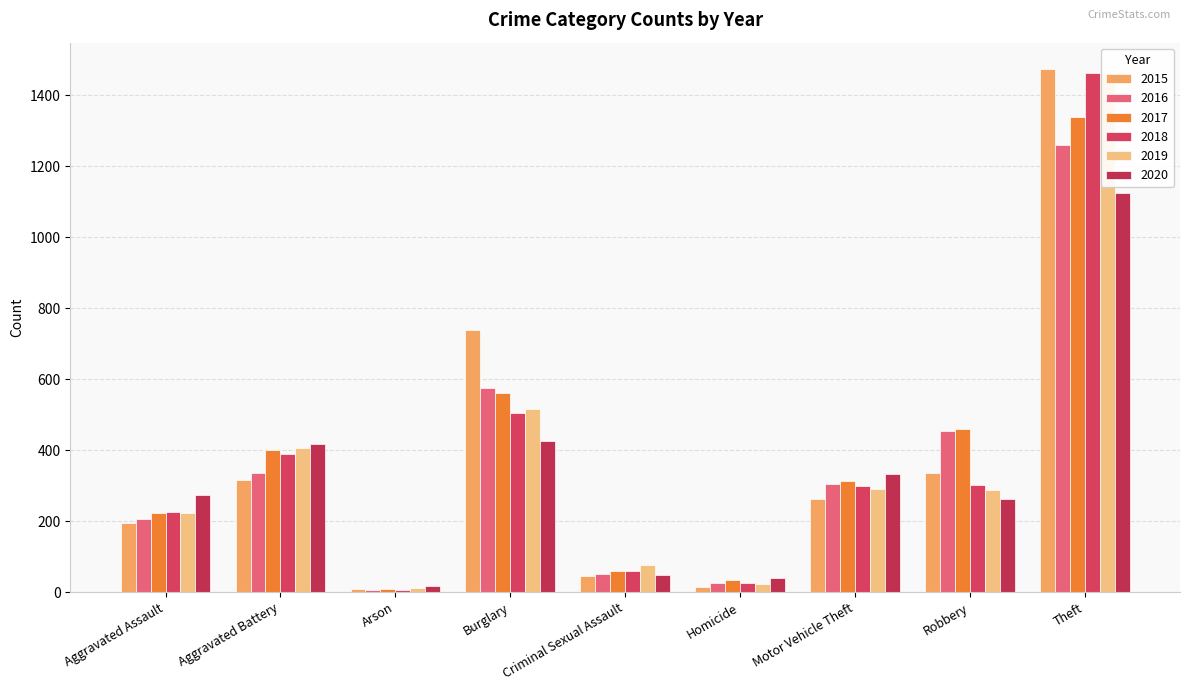

Between Arson and Motor Vehicle Theft, which series saw the biggest shift?

2020